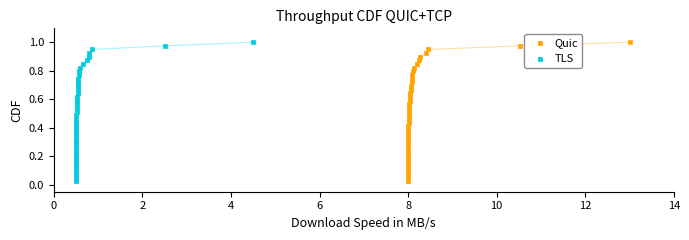

What are all the series names shown in the legend?

Quic, TLS